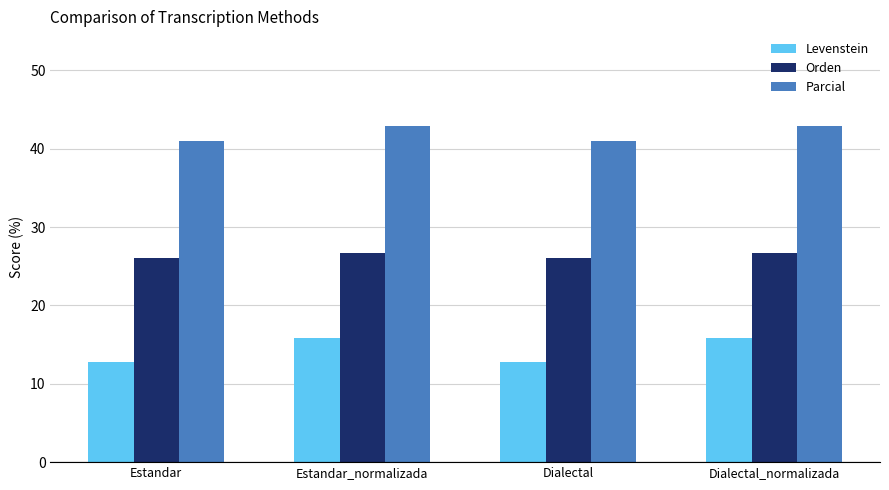

How many bars are there in each group?

3